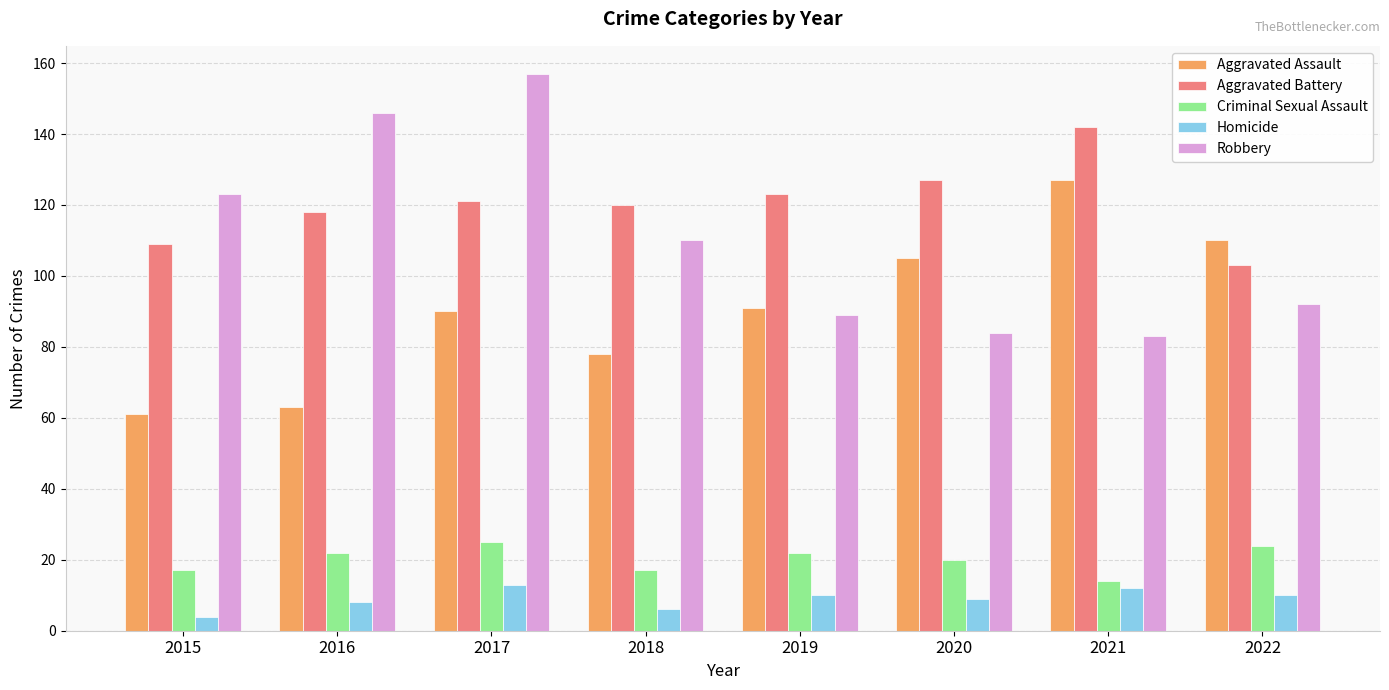

What is the value of the Aggravated Assault bar at the 3rd from the left?

90